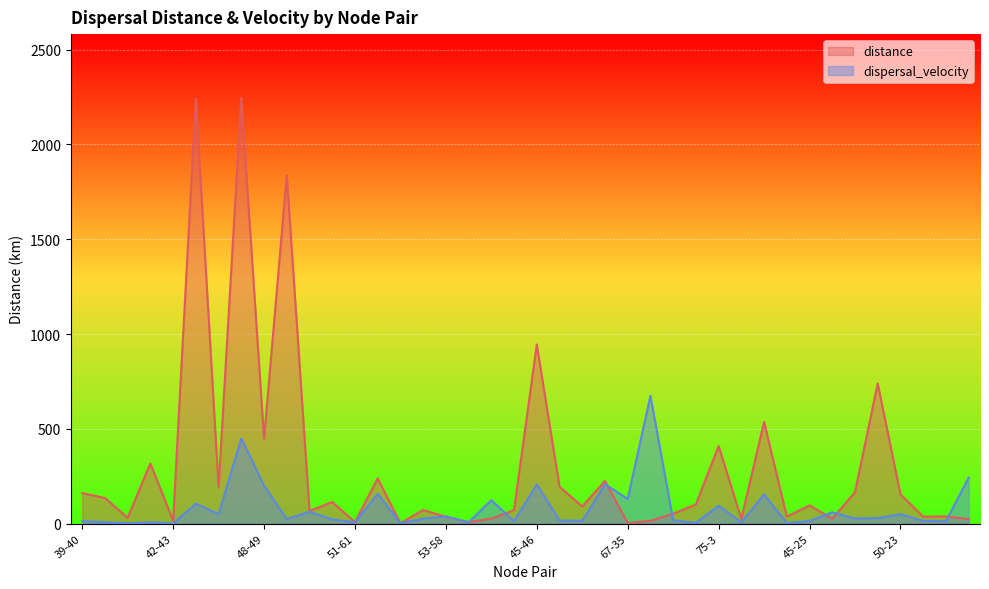

How many data points in distance are less than 95?

20